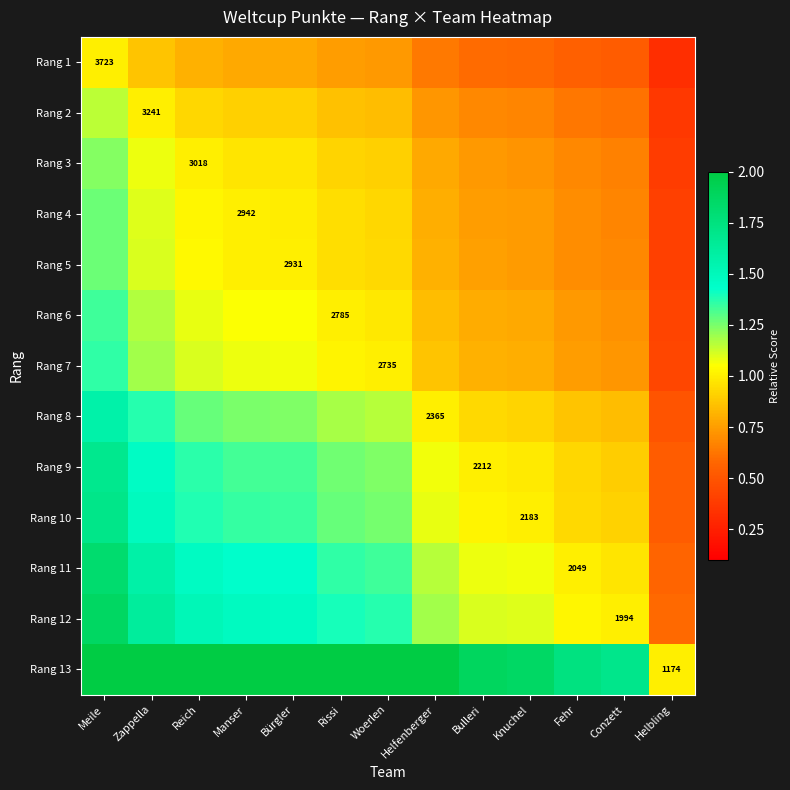

Is the value of Rang 5 at Bürgler greater than the value of Rang 3 at Reich?

No